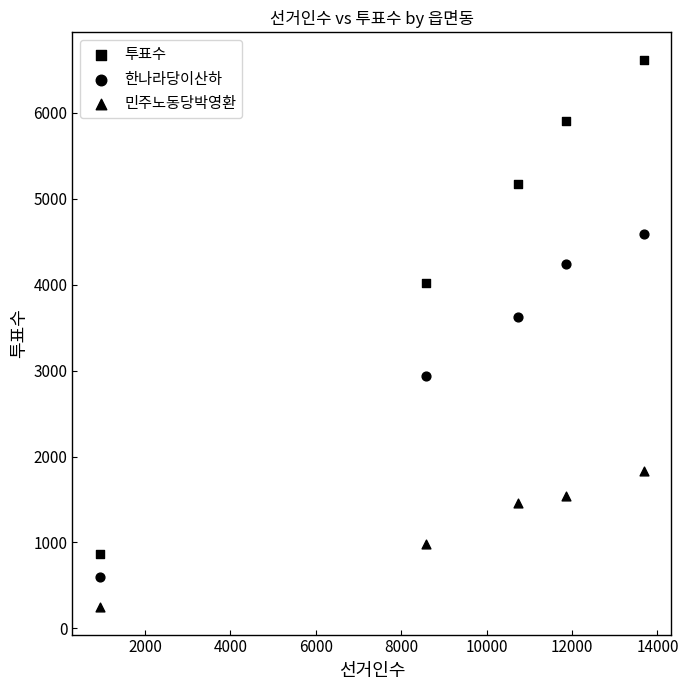

How many points are shown in the scatter plot?

15